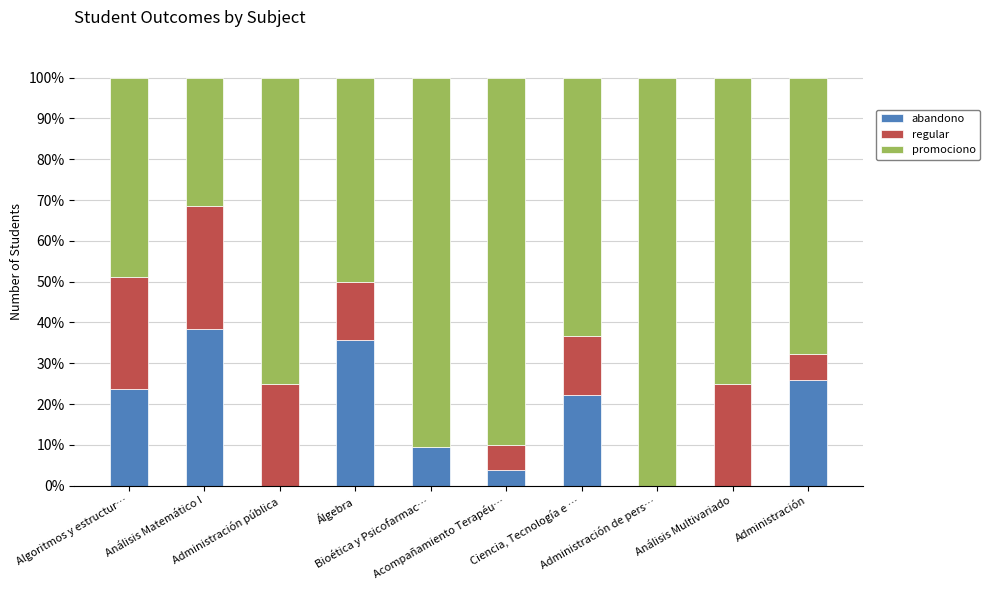

Does the chart contain stacked bars?

Yes